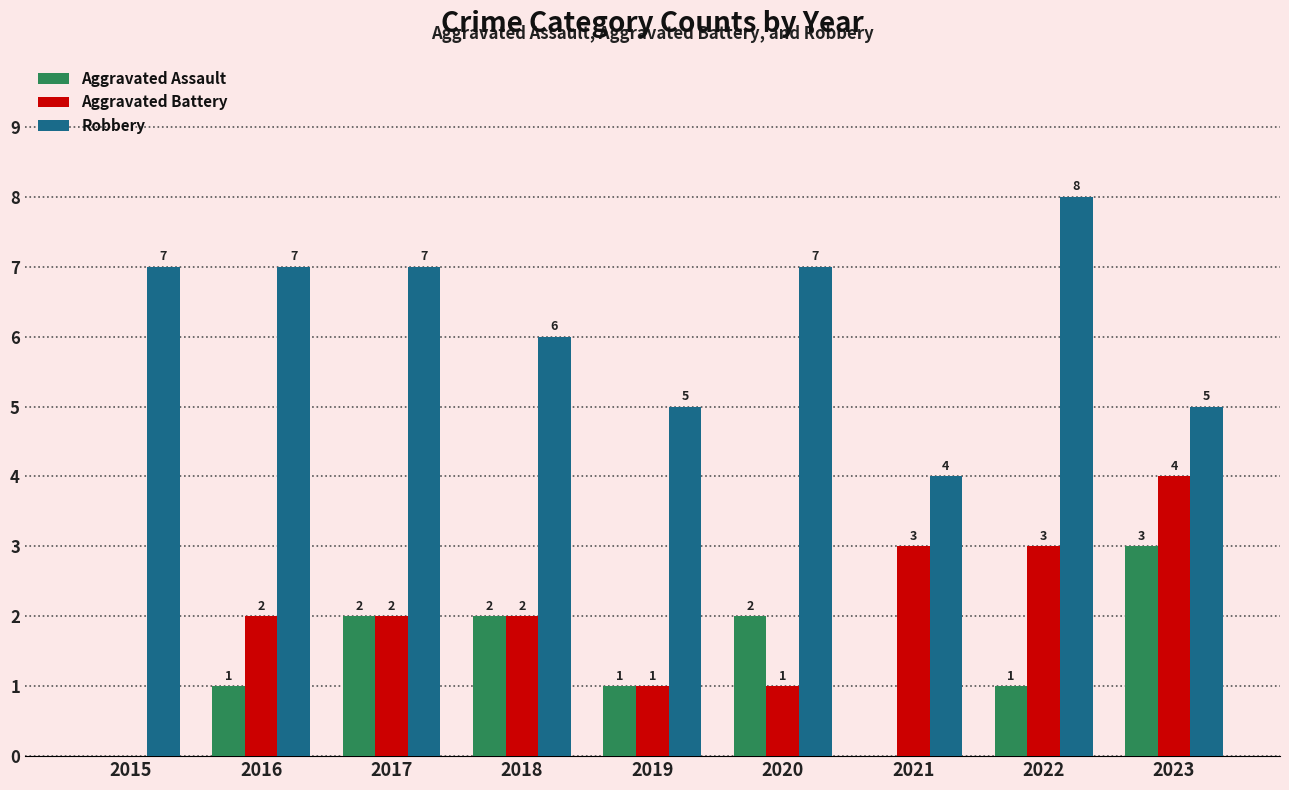

Which category has the highest value in the Robbery series?

2022